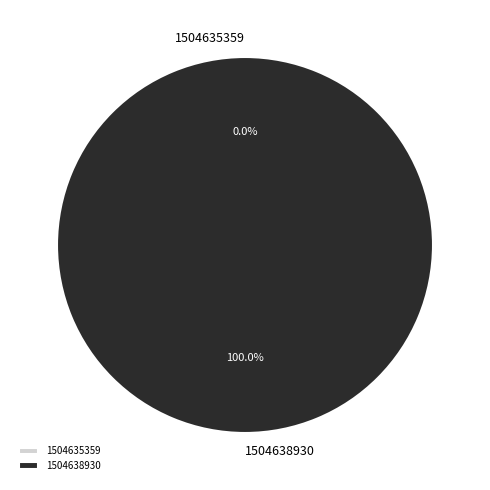

How many segments does this pie chart have?

2